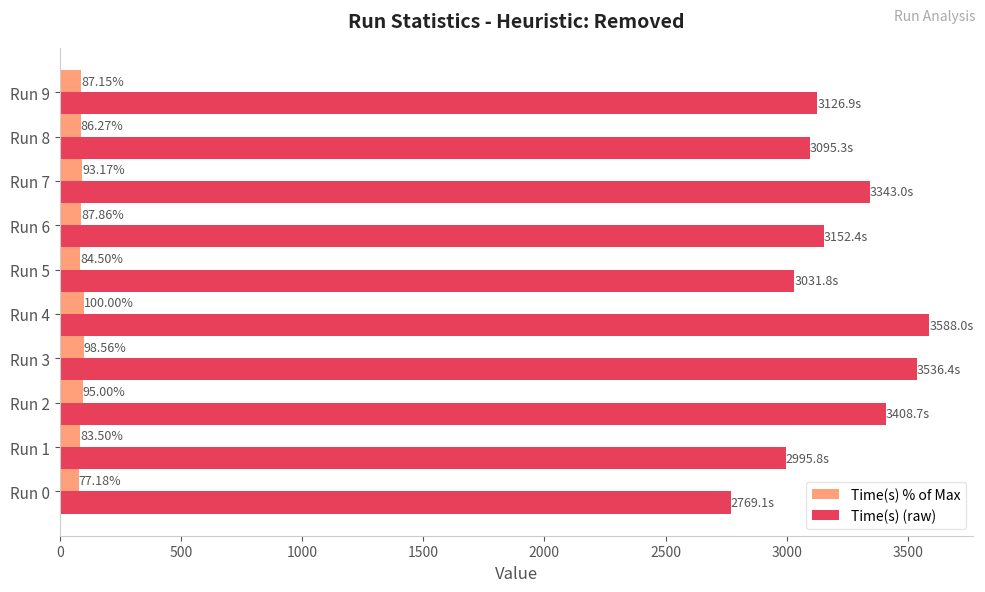

Which series has the widest spread of values?

Time(s) (raw)